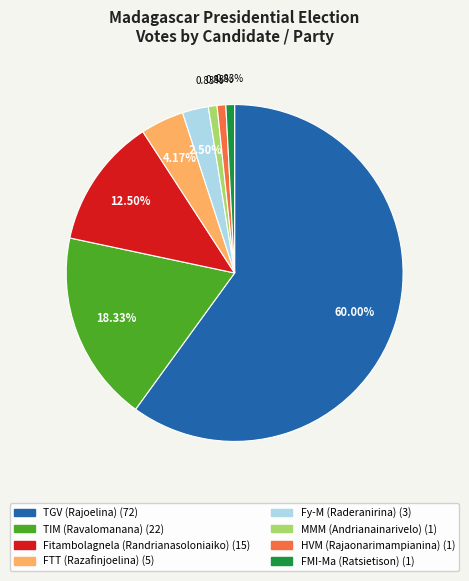

What is the majority slice?

TGV (Rajoelina)